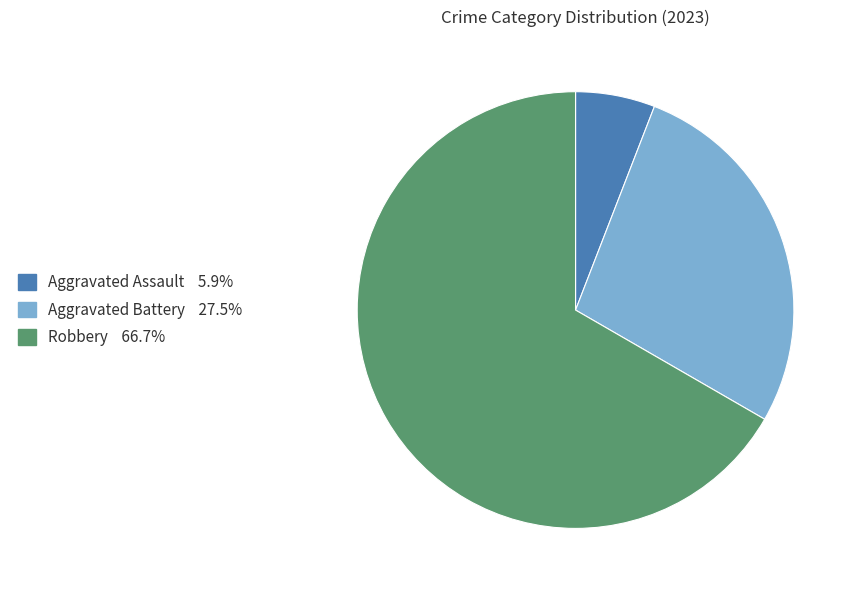

Does any single category account for the majority?

Yes